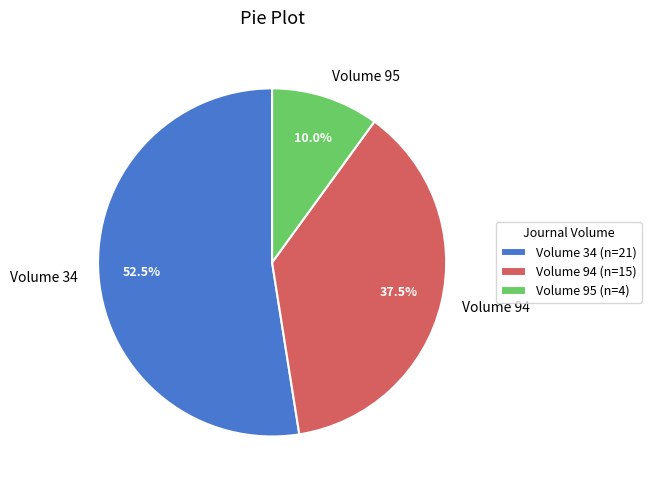

To the nearest percent, what is the average slice percentage?

33%